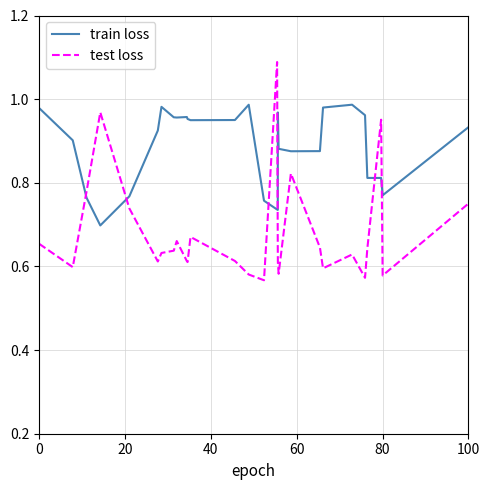

List the series in order of their peak value, highest first.

test loss, train loss